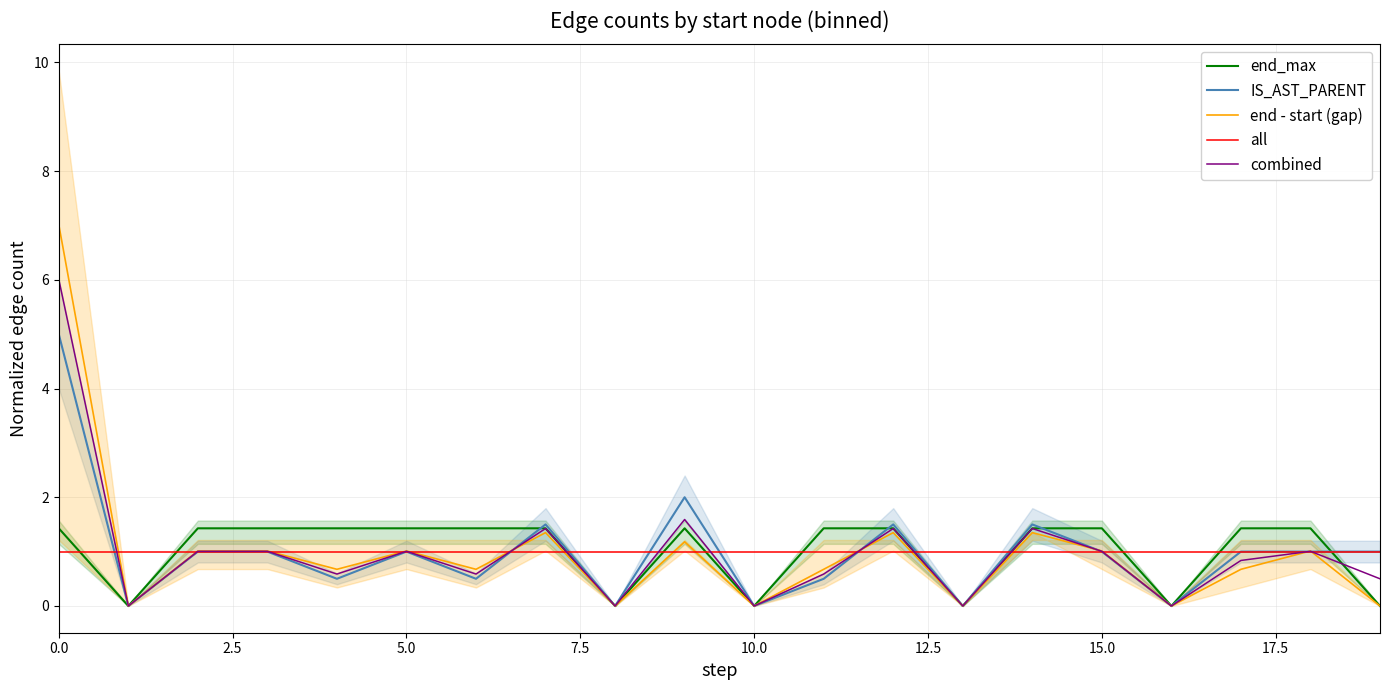

Is it true that end_max equals 1.4 at 15.0?

True